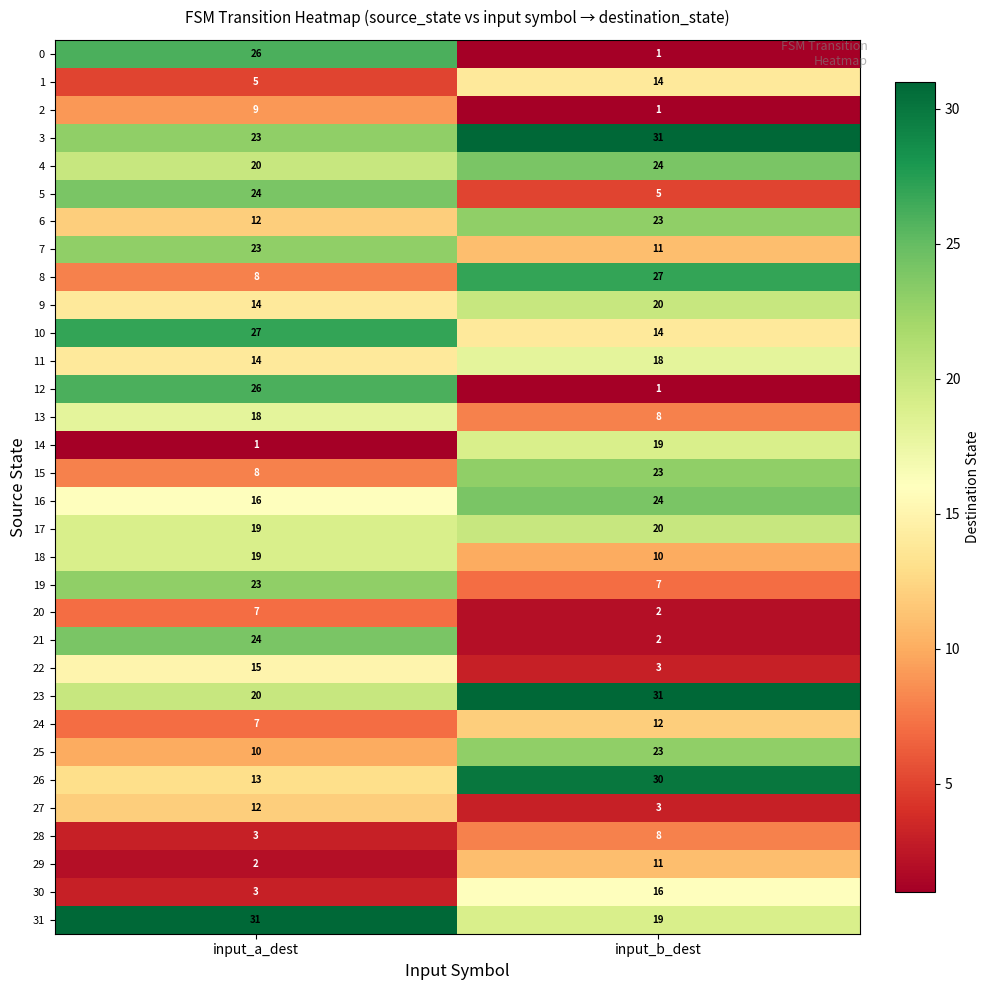

At which label is 6 closest to 17?

input_a_dest